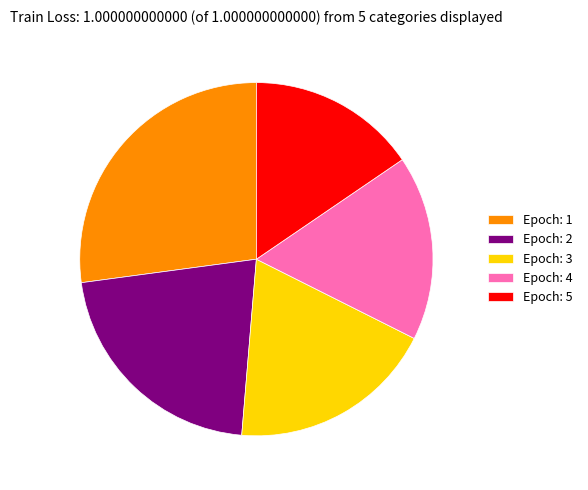

Is there any slice that represents more than half of the pie?

No